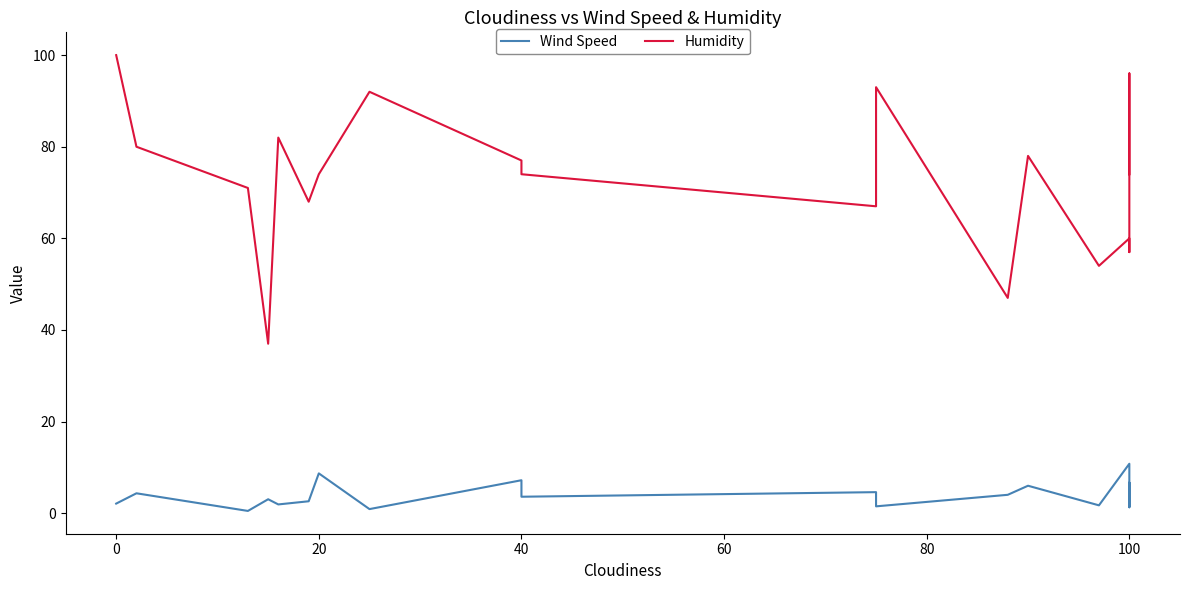

What is the value of the Humidity point at the 19th from the left?

81.0